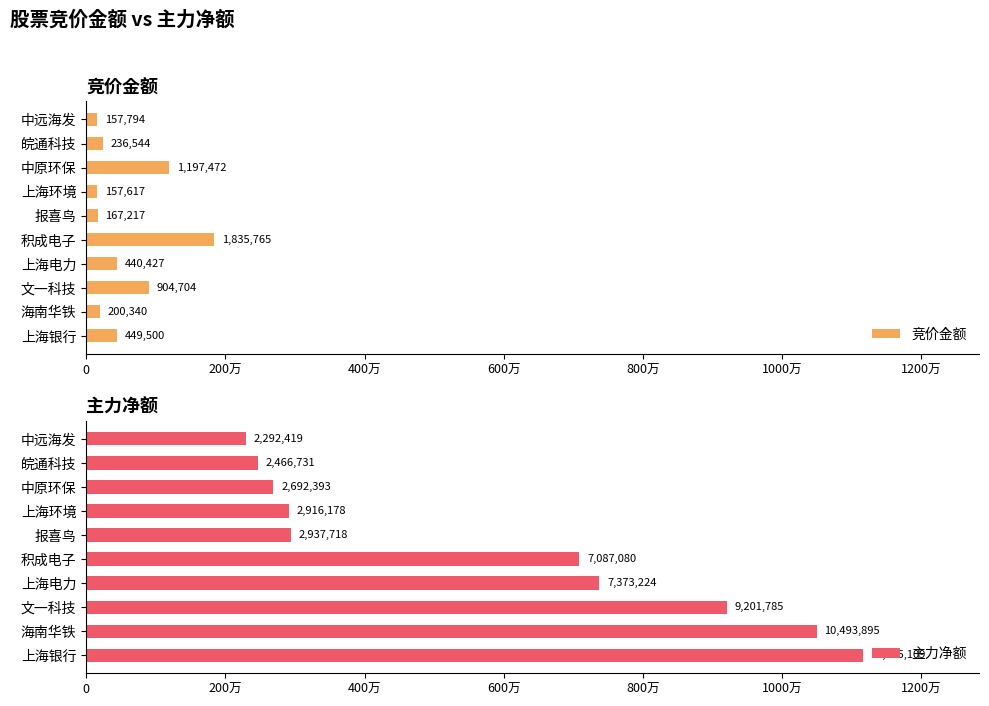

How many values in the 竞价金额 series exceed 440427?

4